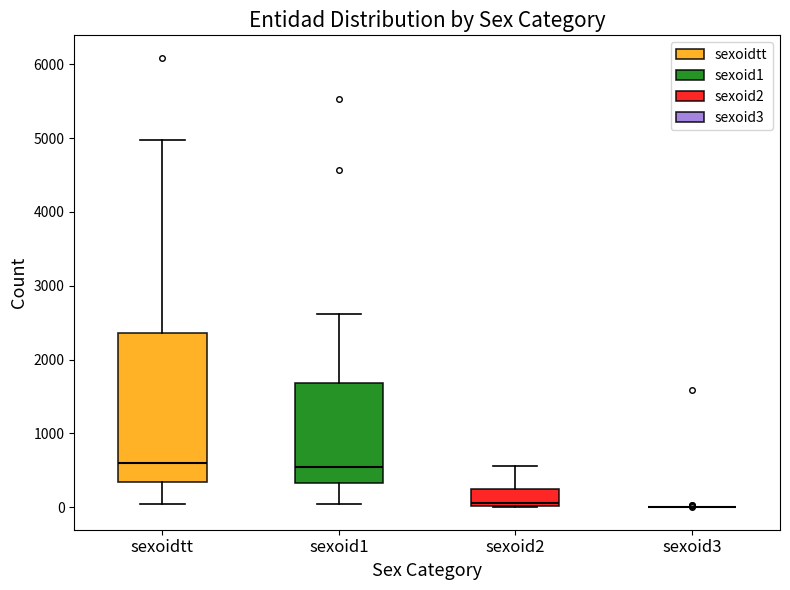

Comparing the boxes themselves (not the whiskers), which one is the tallest?

sexoidtt